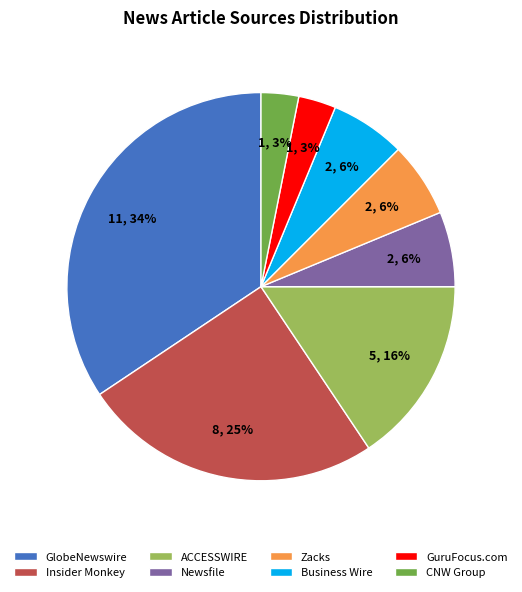

Do Business Wire and GuruFocus.com together represent more than half of the pie?

No